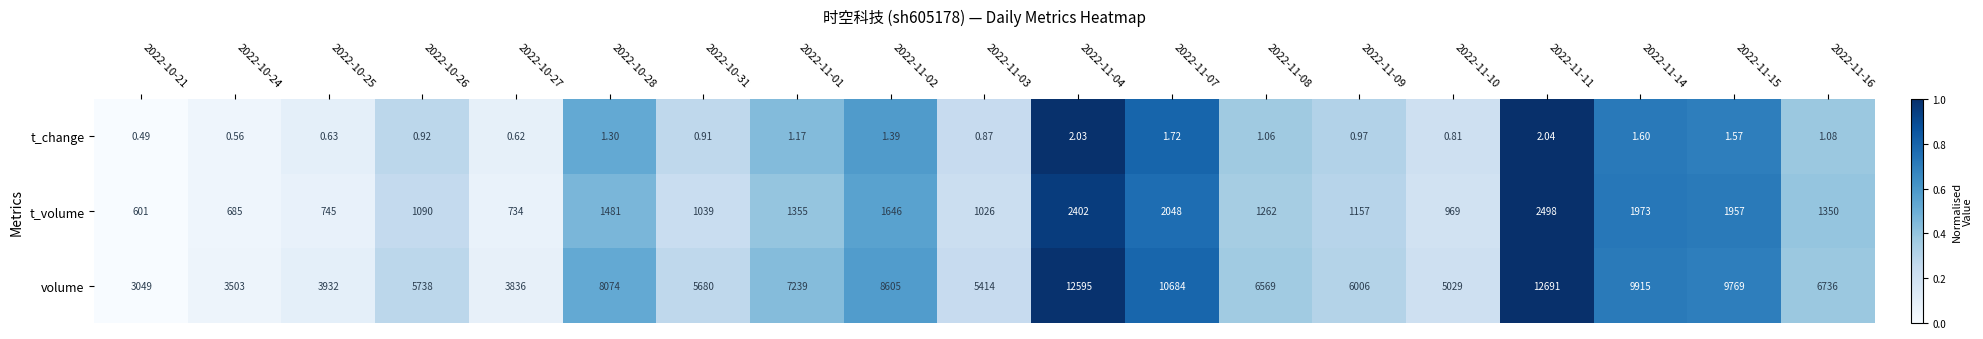

Which series has the largest total across all categories?

volume